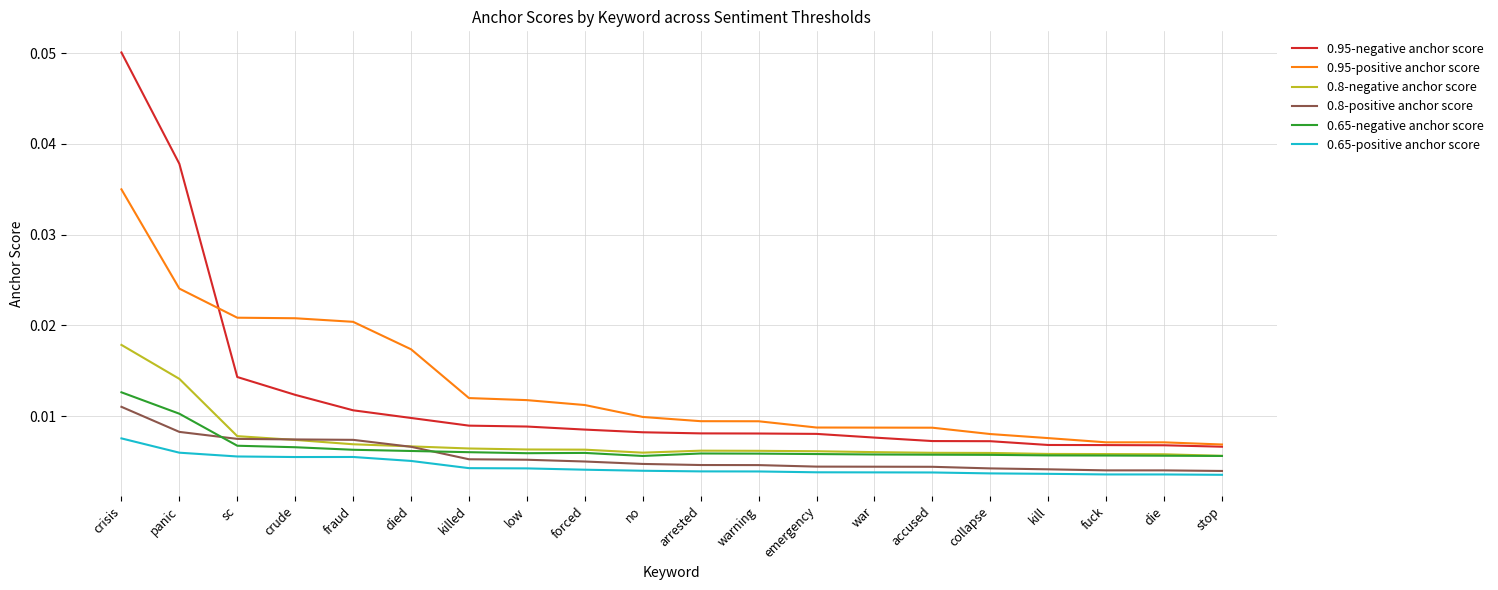

Which series has the largest range (max minus min)?

0.95-negative anchor score